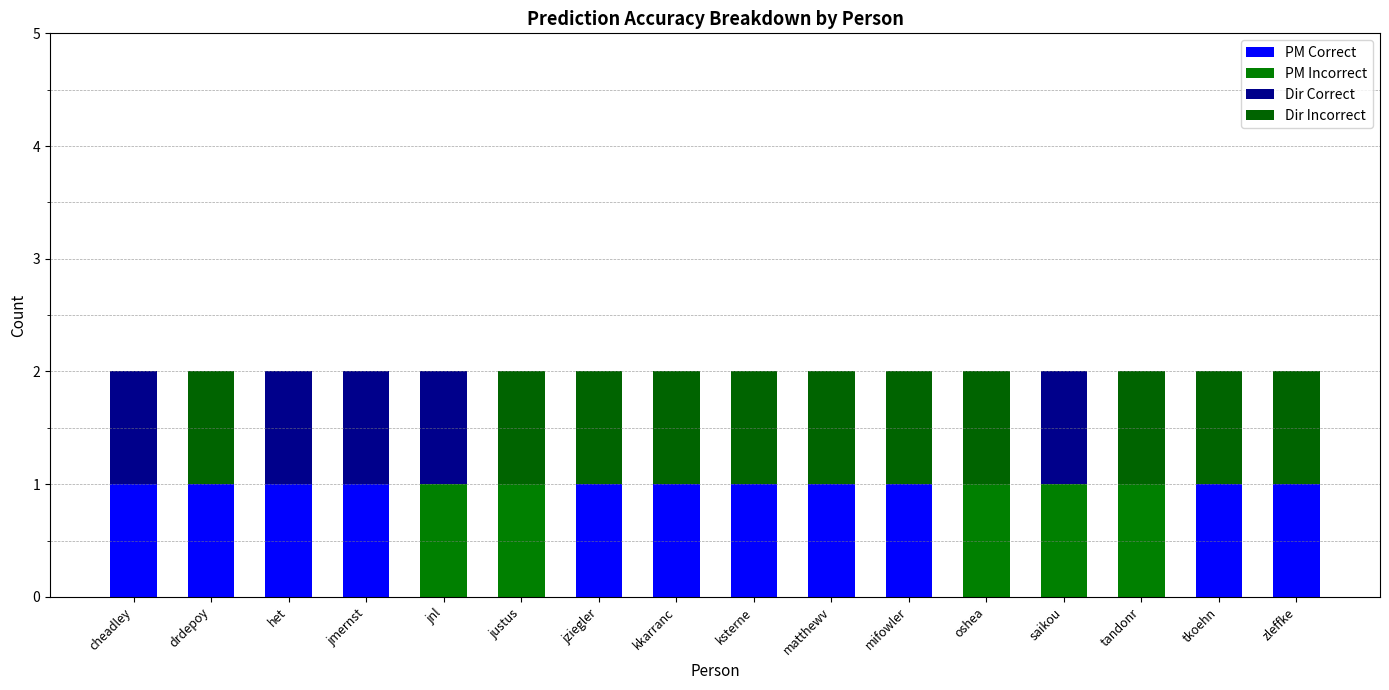

Is it true that Dir Incorrect equals 0 at jziegler?

False